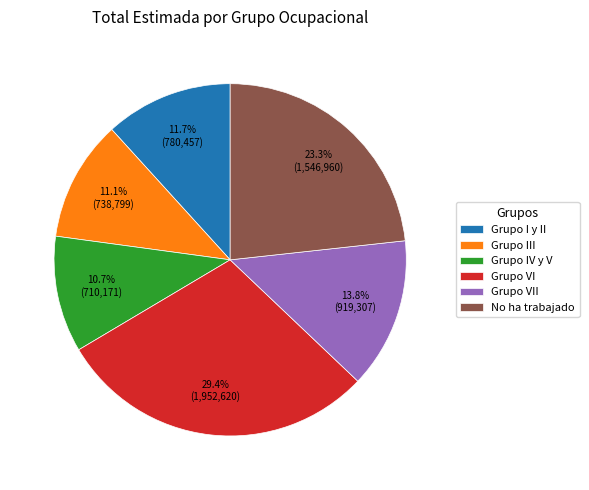

The Grupo I y II slice represents 12% of the pie. True or false?

True